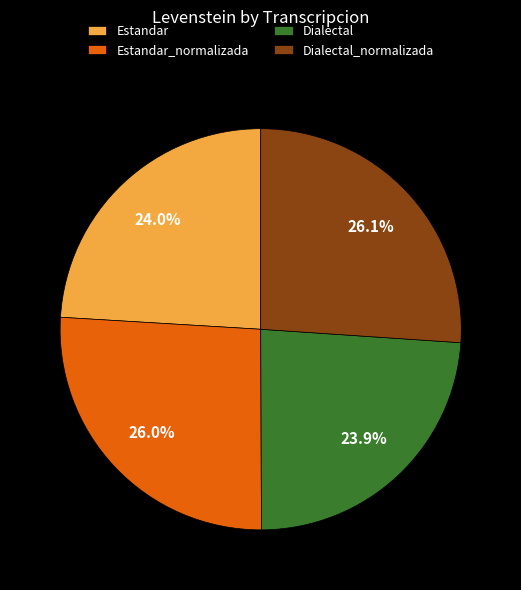

How many segments does this pie chart have?

4